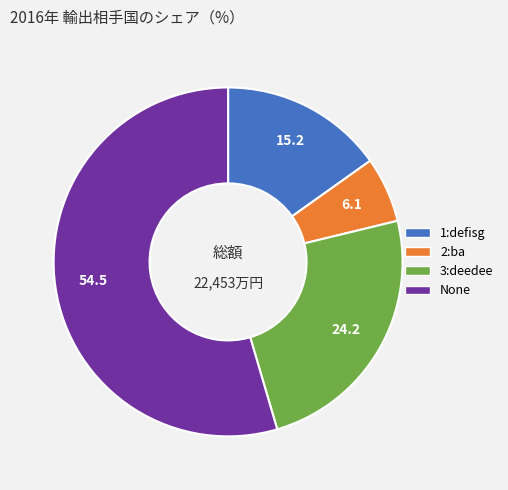

Which category has the smallest portion of the pie?

2:ba